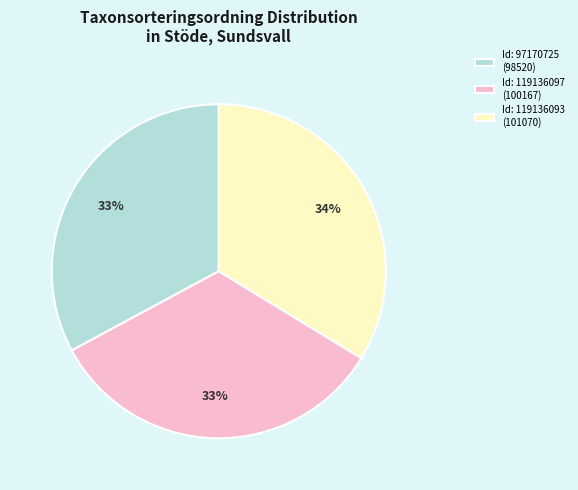

Combined, do Id: 119136097 (100167) and Id: 119136093 (101070) account for over 50%?

Yes